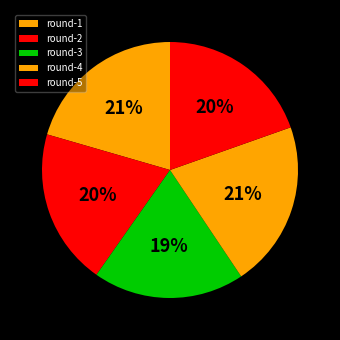

What percentage is the round-5 slice, to the nearest percent?

20%